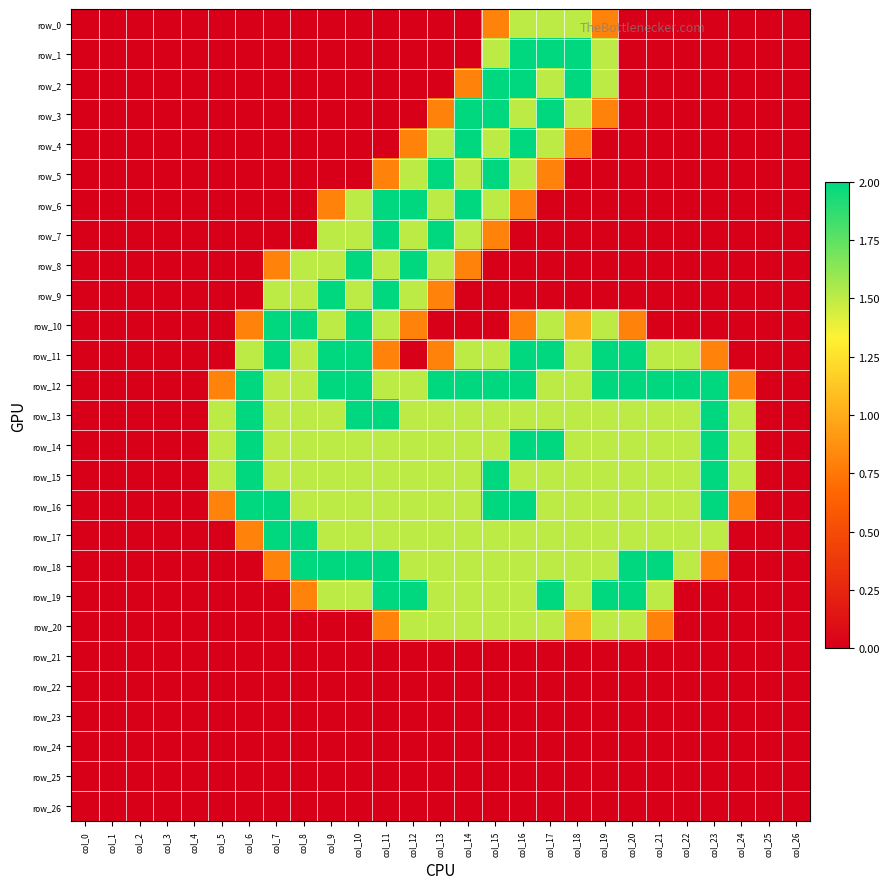

How many values in row_0 are above zero?

5